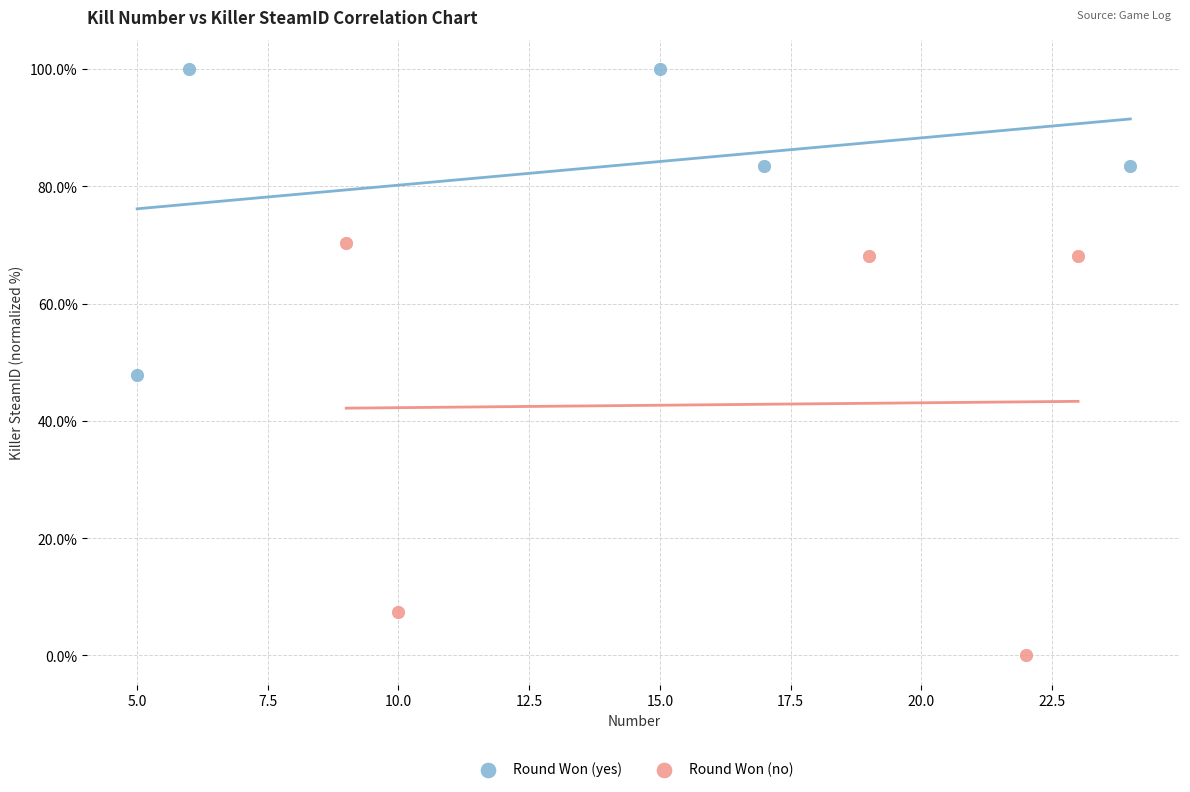

What are all the series names shown in the legend?

Round Won (yes), Round Won (no)